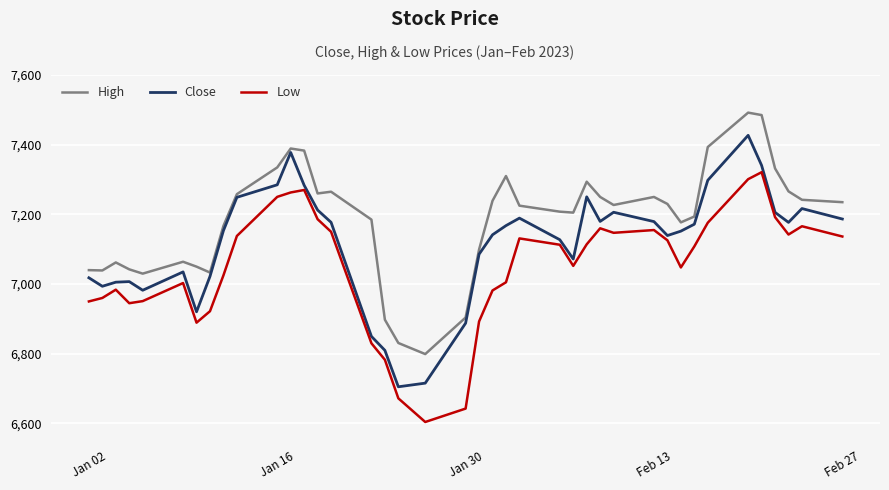

Which series has the largest total across all categories?

High